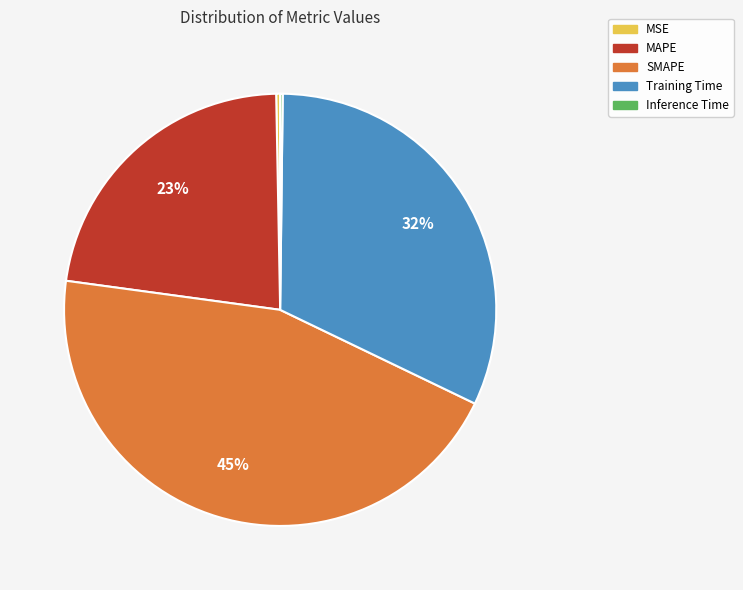

Between Training Time and SMAPE, which is larger?

SMAPE